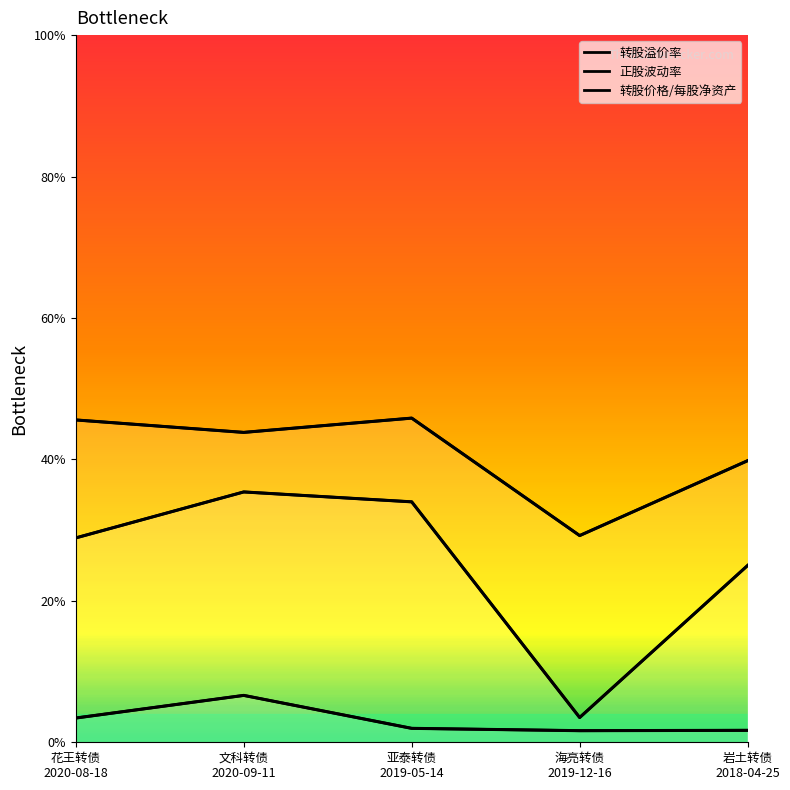

What is the difference between the maximum and minimum values in the 转股溢价率 series?

31.9